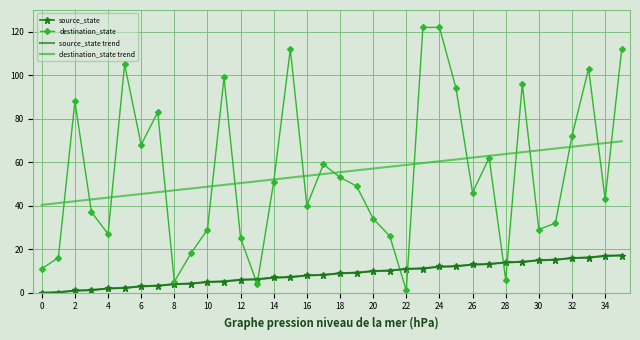

True or false: destination_state trend and source_state trend cross at least once.

False